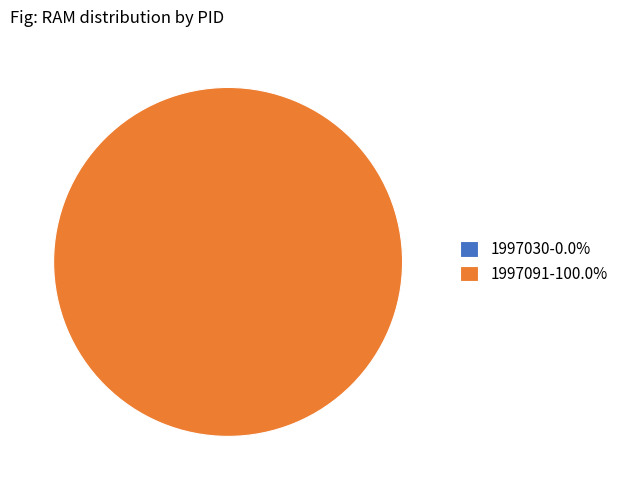

How many segments does this pie chart have?

2